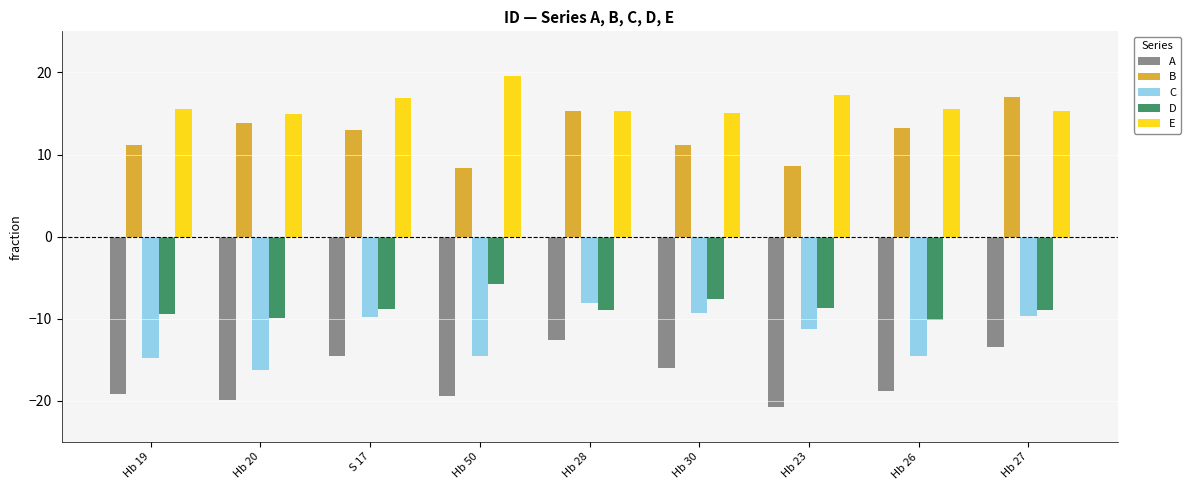

What is the spread (max minus min) of values at Hb 27?

30.4